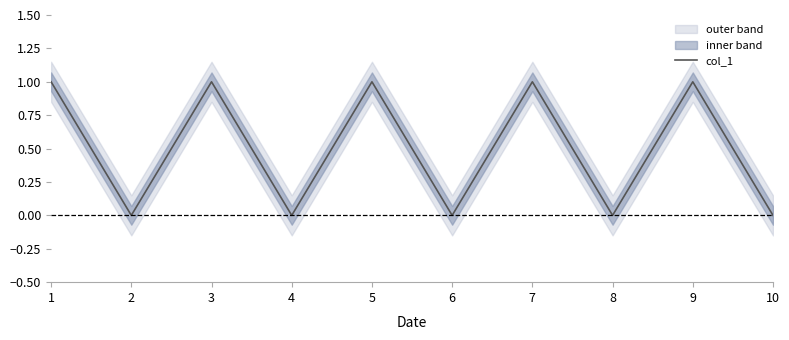

What is the difference between the maximum and second lowest values?

1